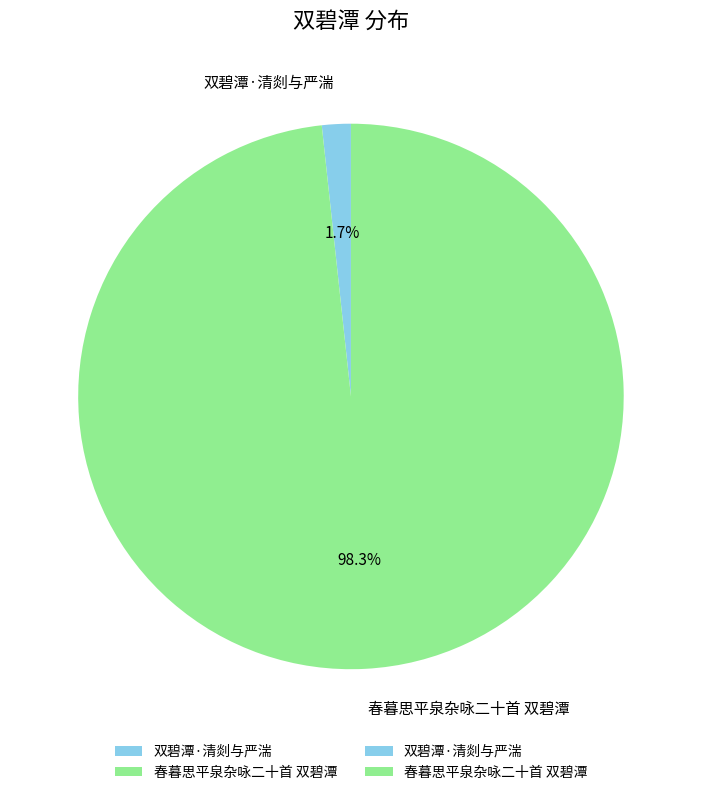

The 春暮思平泉杂咏二十首 双碧潭 slice represents 92% of the pie. True or false?

False